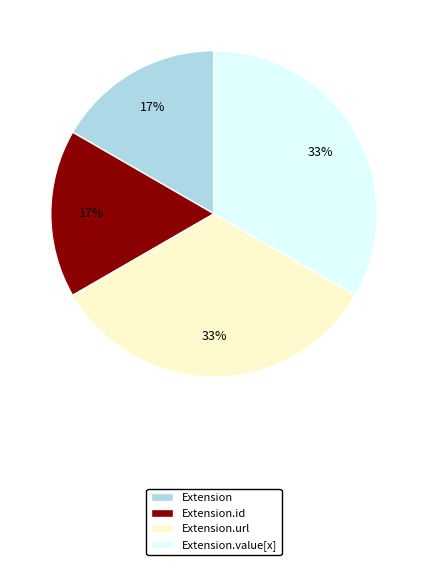

Is it true that Extension.value[x] is 33% of the pie?

True